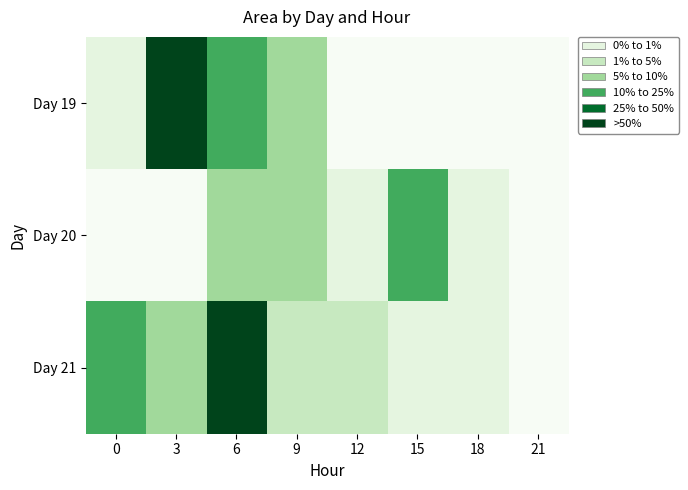

At how many categories does at least one series exceed 34?

3